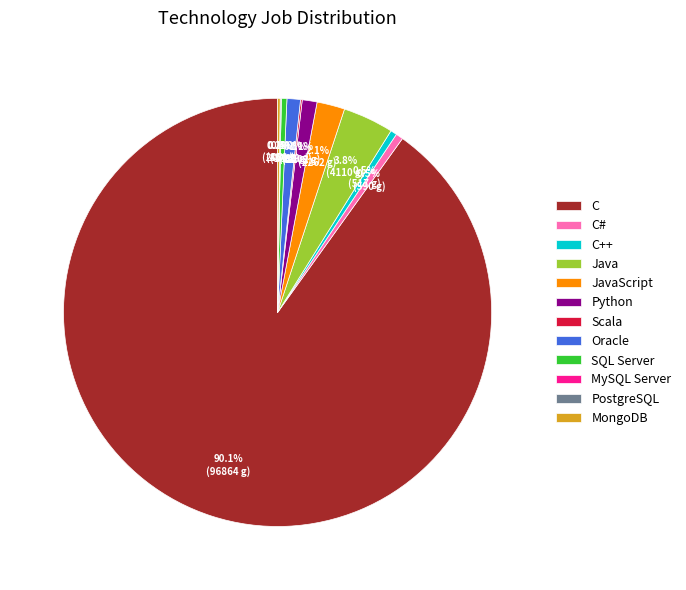

Does C represent more than half of the total?

Yes